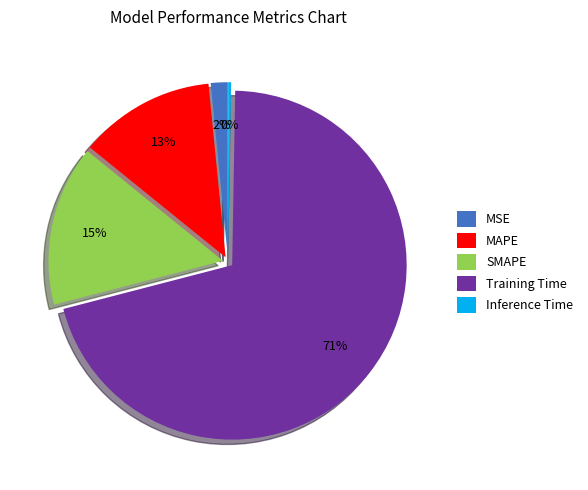

What is the majority slice?

Training Time